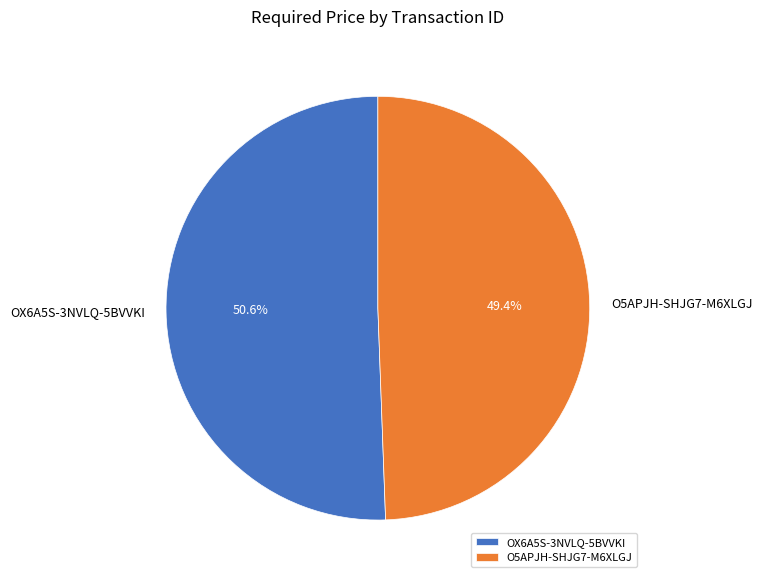

To the nearest percent, what is the combined percentage of O5APJH-SHJG7-M6XLGJ and OX6A5S-3NVLQ-5BVVKI?

100%